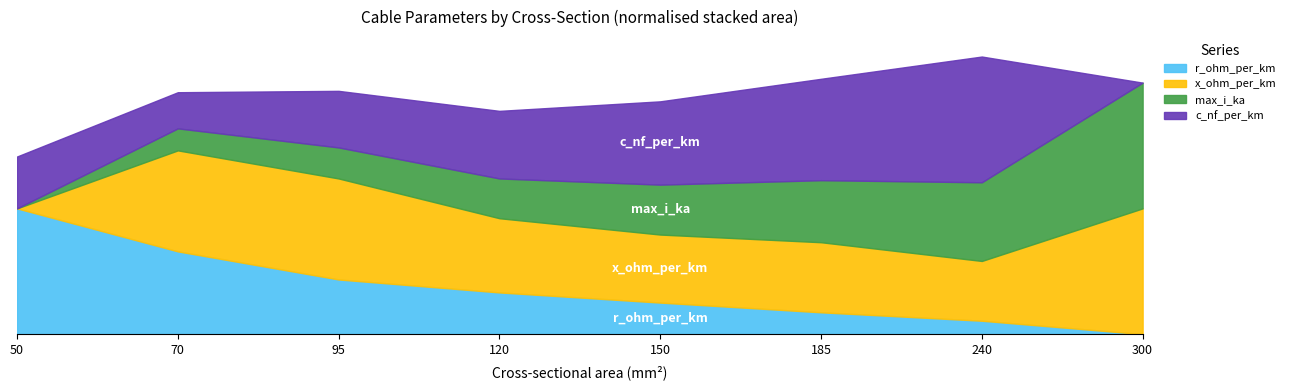

Which series has the widest spread of values?

c_nf_per_km